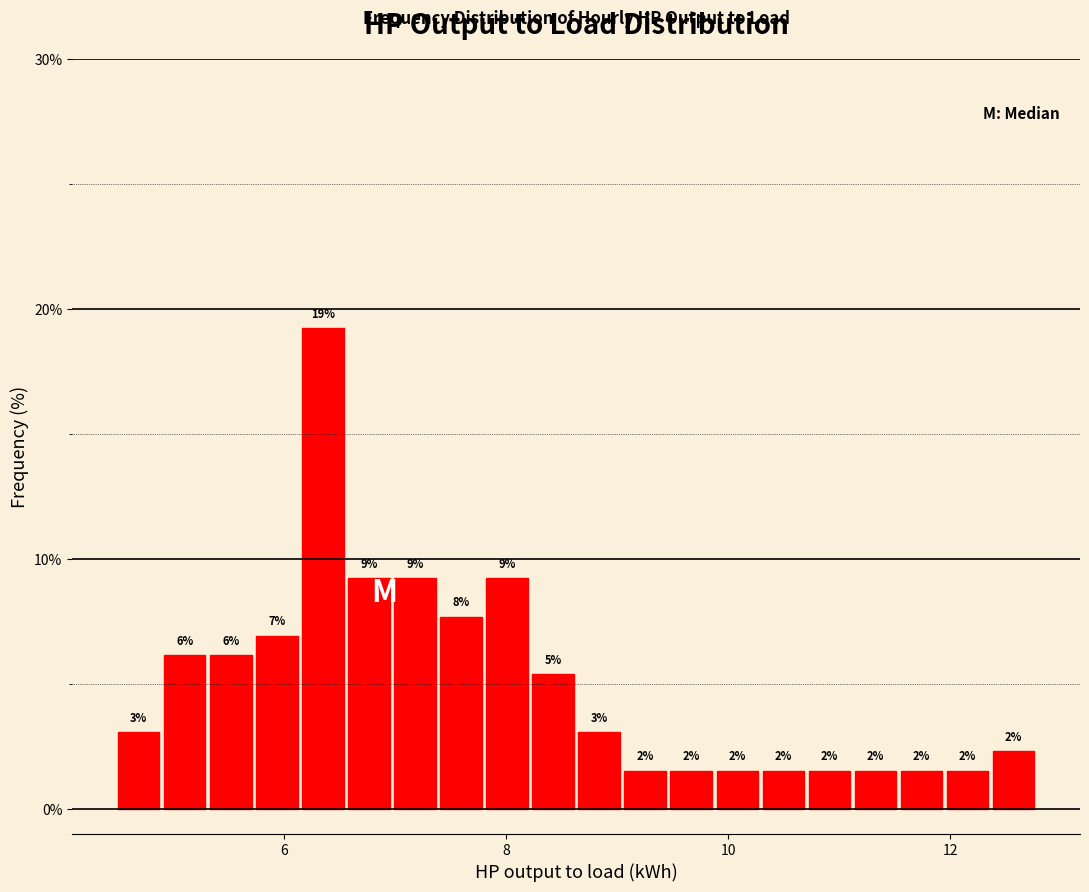

Around what value on the x-axis is the tallest bar? Give the approximate position of its centre, as read against the axis.

6.4